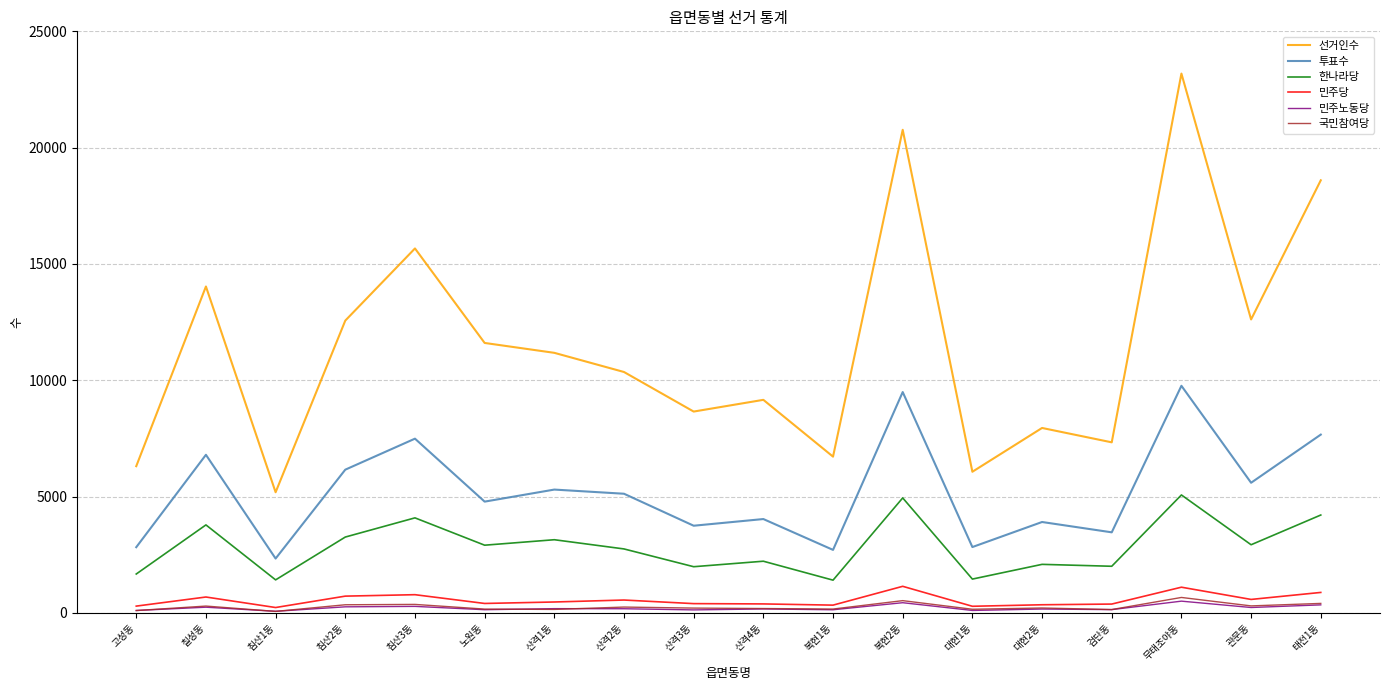

What is the highest value of the 선거인수 series?

23184